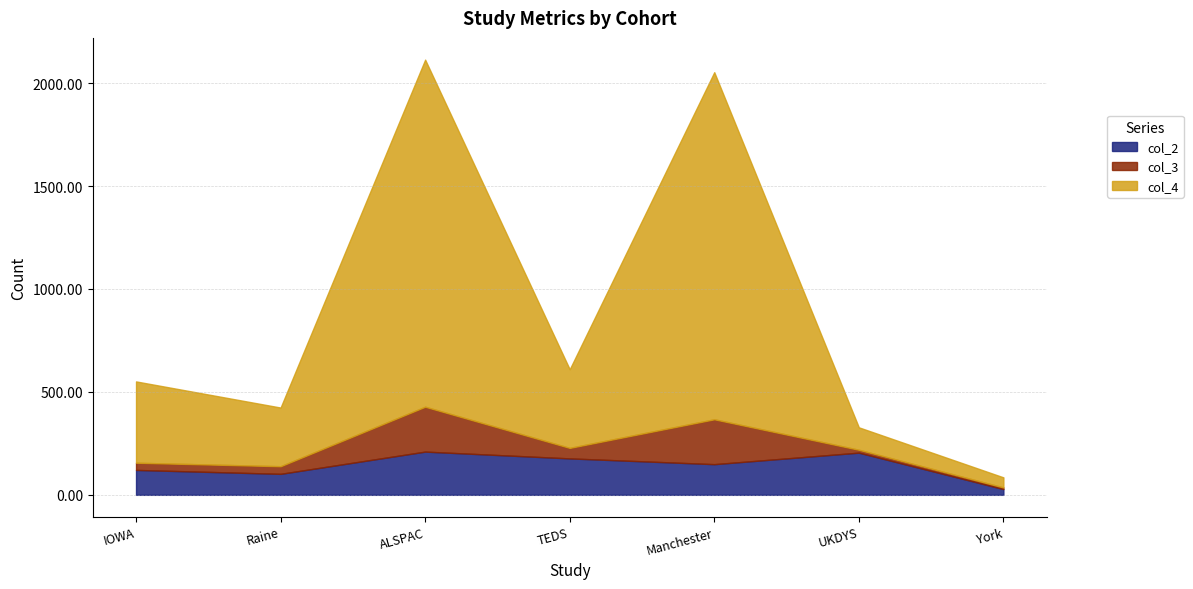

Count the number of categories in the chart.

7